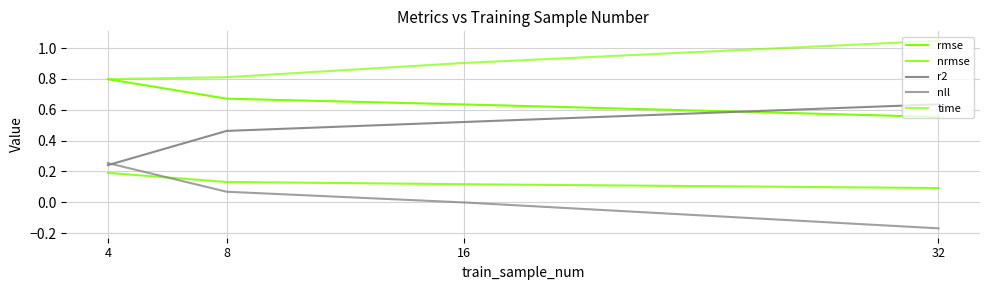

How many lines are shown in the chart?

5